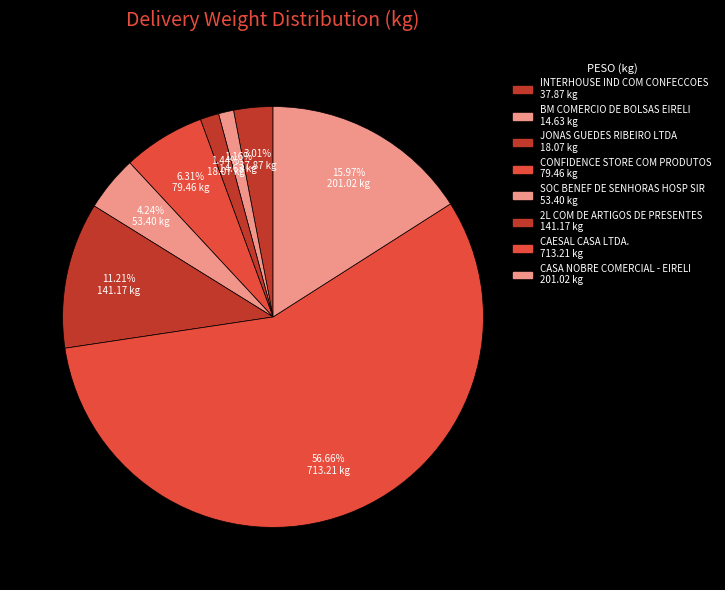

What portion of the pie excludes CASA NOBRE COMERCIAL - EIRELI?

84.0%